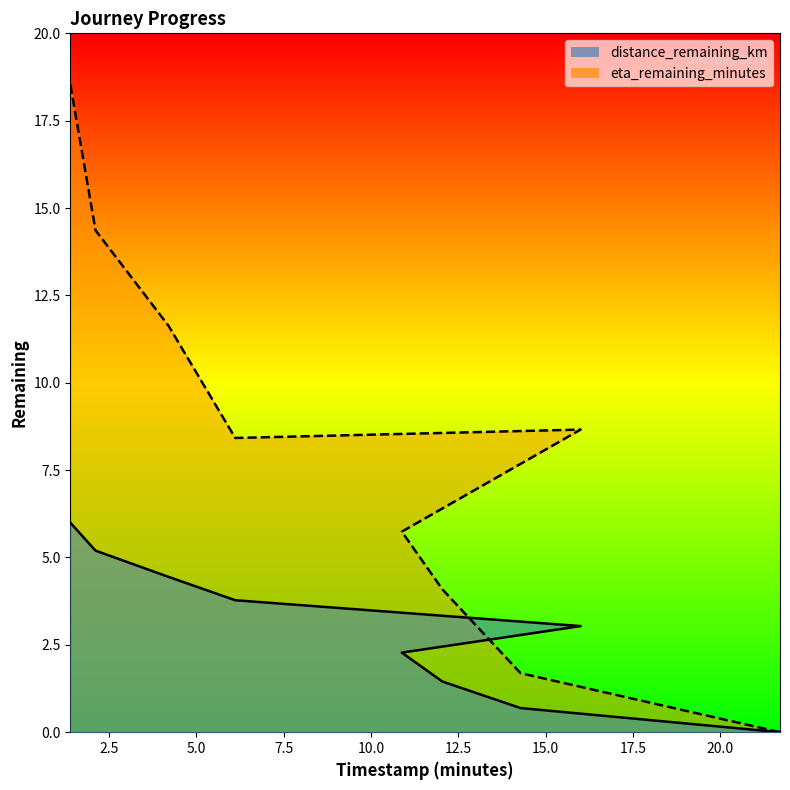

What is the label of the 5th point from the left?

16.0